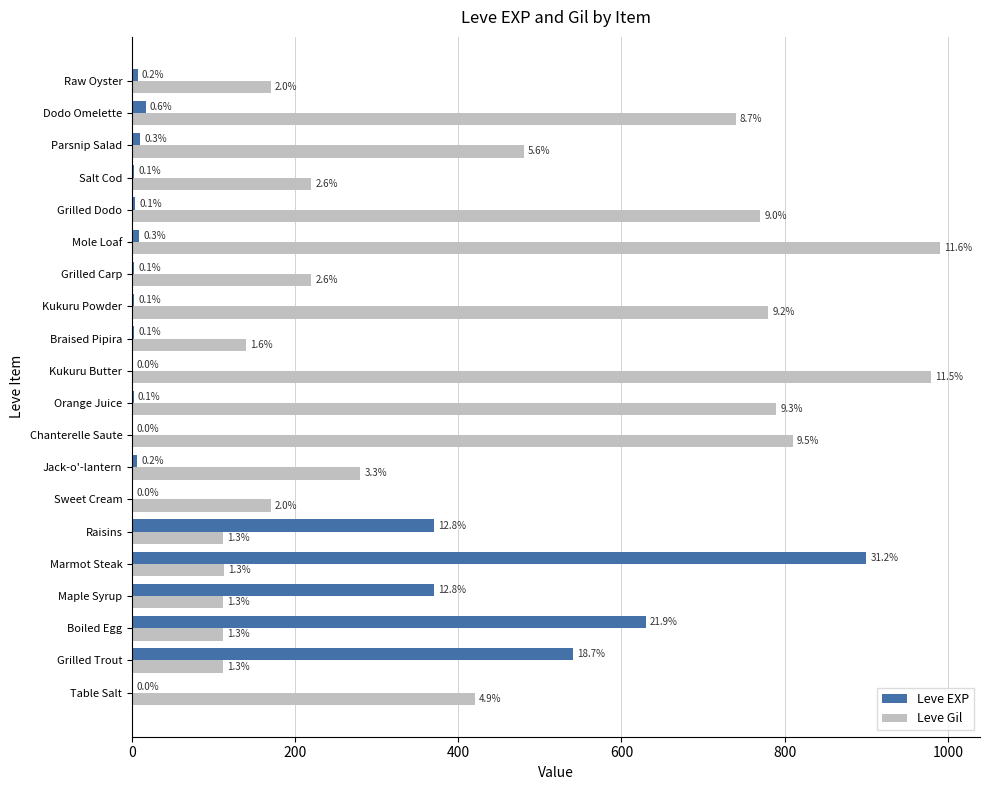

Reading left to right, what are all the values shown in this chart?

Leve EXP: 1	540	630	370	900	370	1	6	1	2	1	3	3	3	9	4	3	10	17	7
Leve Gil: 420	112	112	112	113	112	170	280	810	790	980	140	780	220	990	770	220	480	740	170